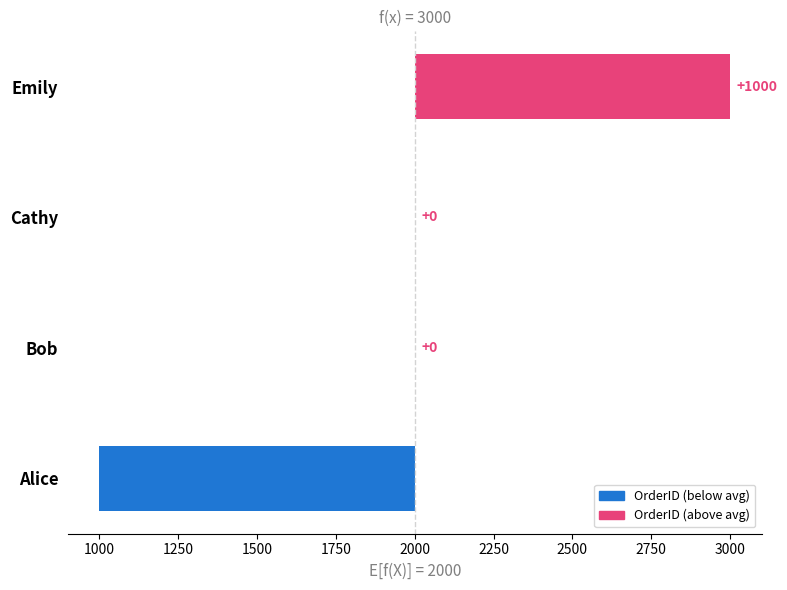

What is the smallest value displayed?

-1000